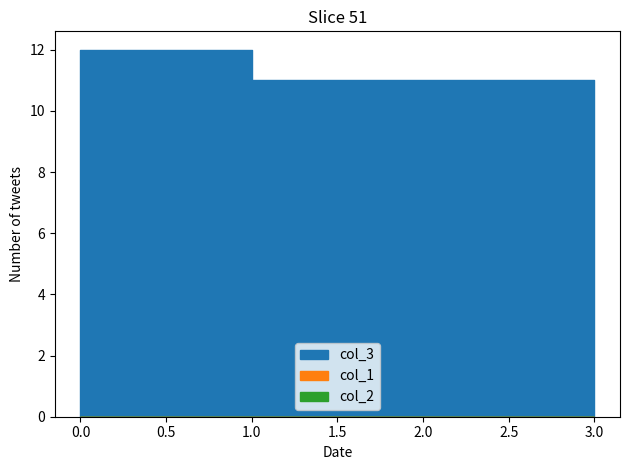

Which series has the widest spread of values?

col_3